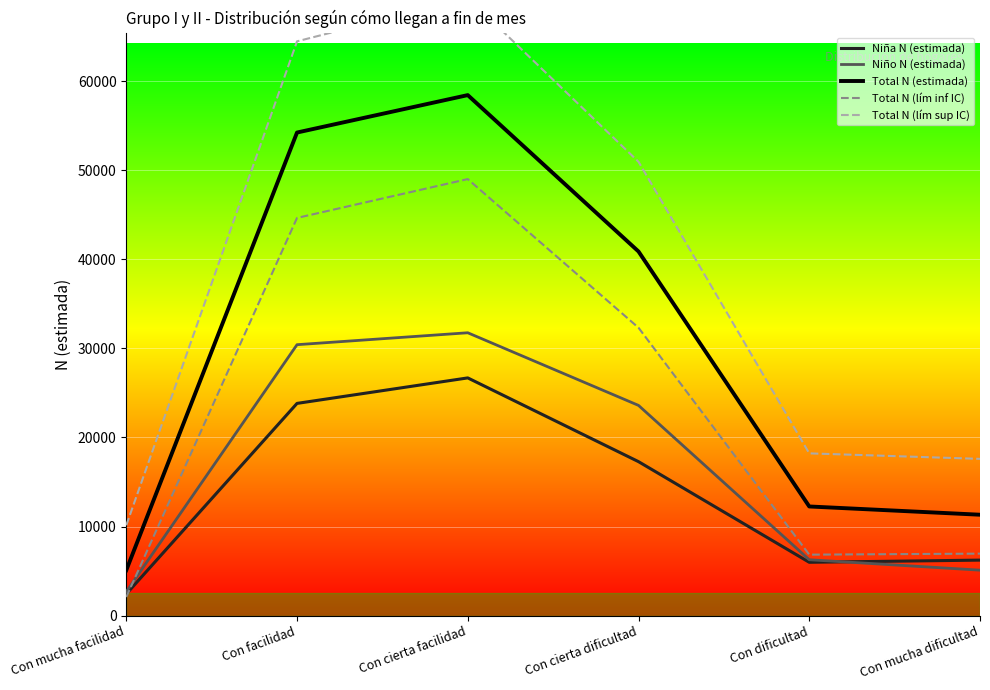

How many intersections are there between Niña N (estimada) and Niño N (estimada)?

1